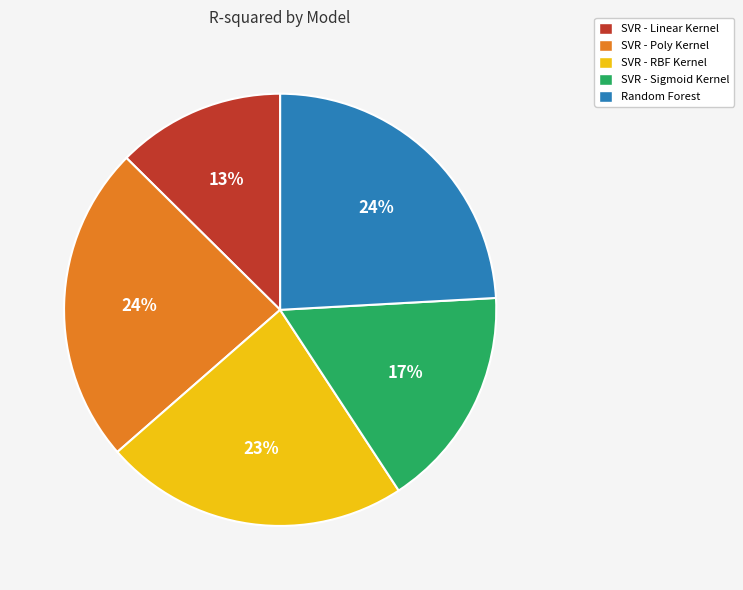

The SVR - Linear Kernel slice represents 7% of the pie. True or false?

False